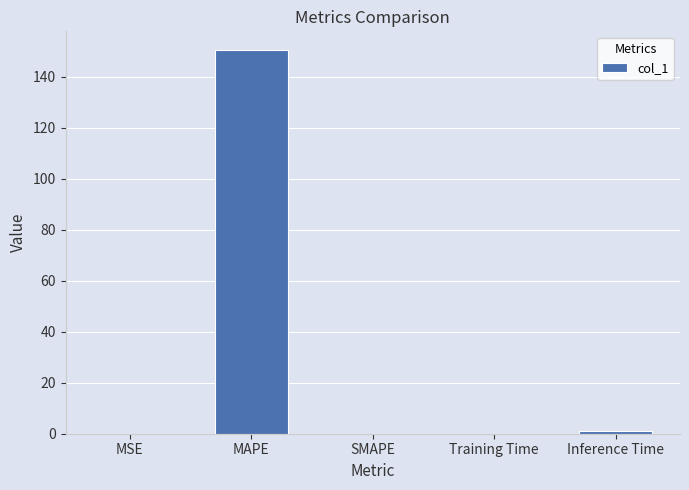

What is the sum of all values?

151.5